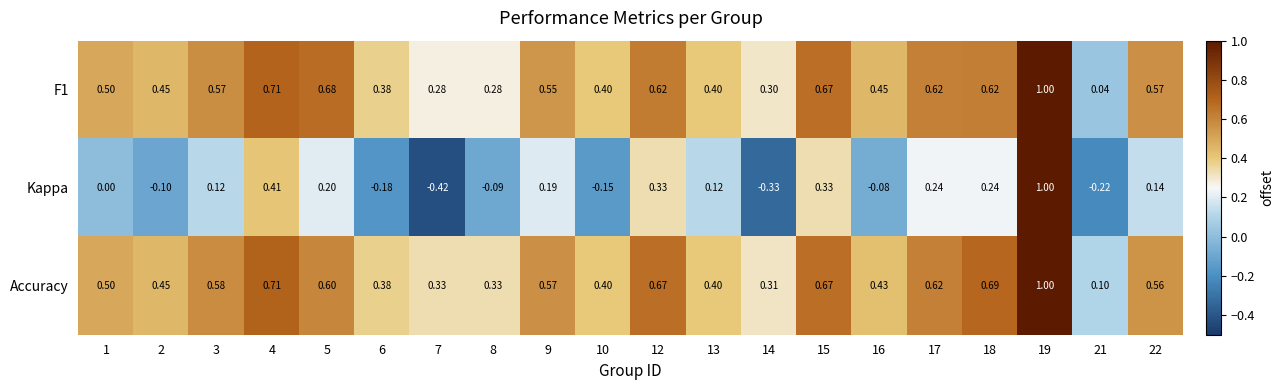

Is the value of F1 at 17 greater than the value of Kappa at 12?

Yes